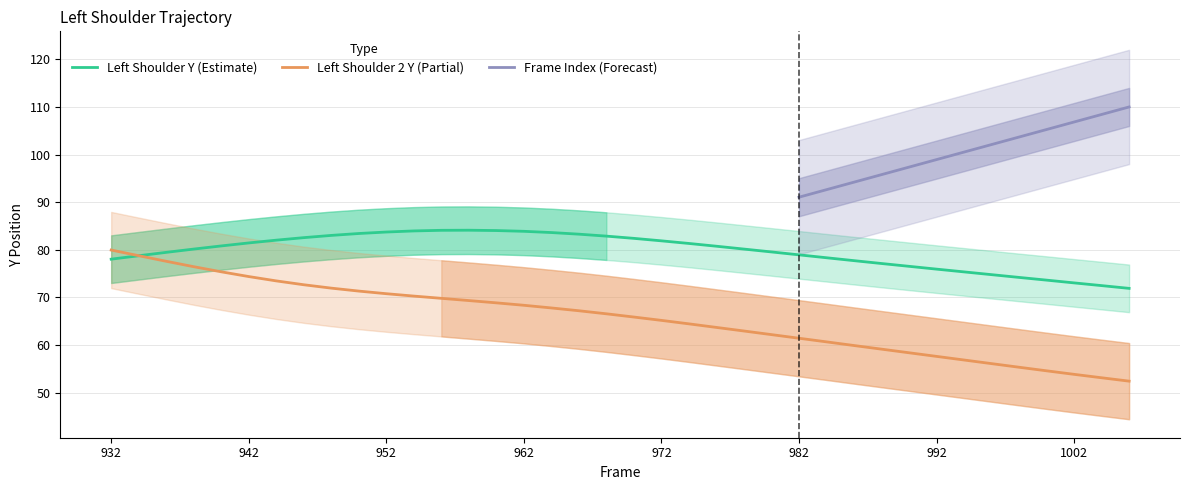

At which label is Left_Shoulder_Y closest to 78?

932